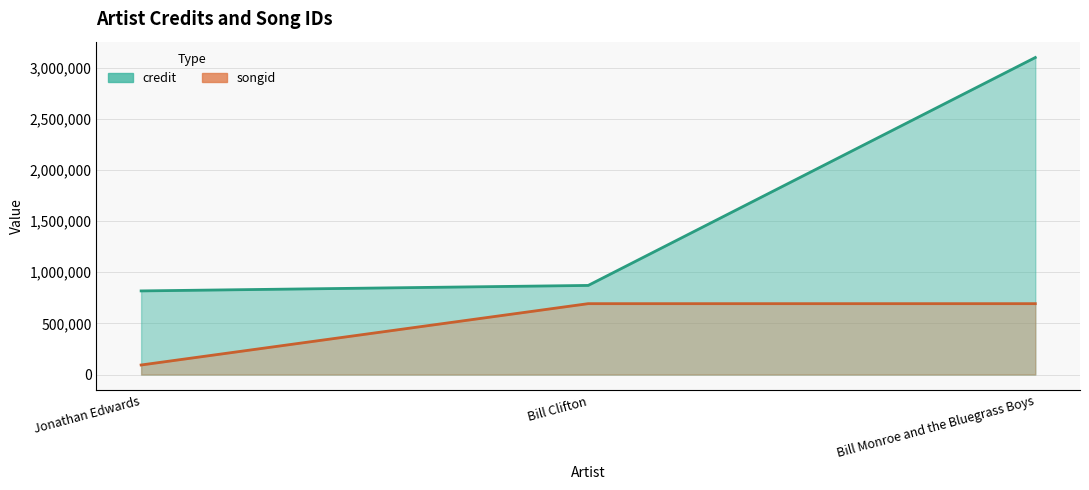

The credit series shows 4705734 at Bill Monroe and the Bluegrass Boys. True or false?

False